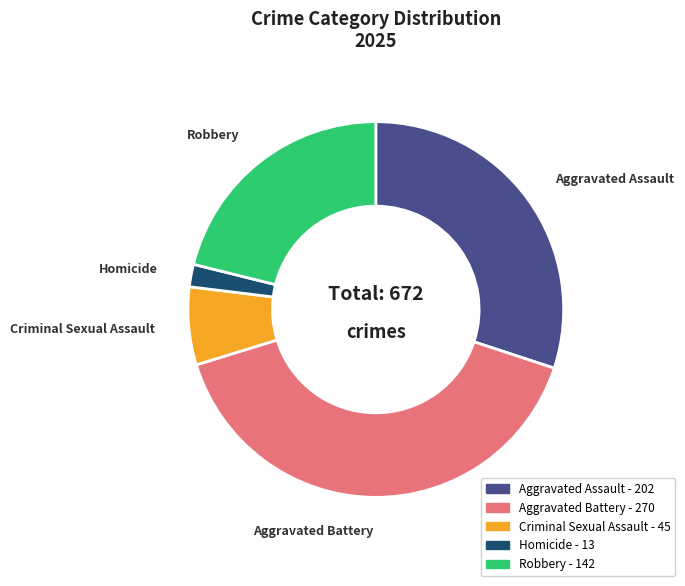

True or false: Aggravated Battery accounts for 40% of the total.

True